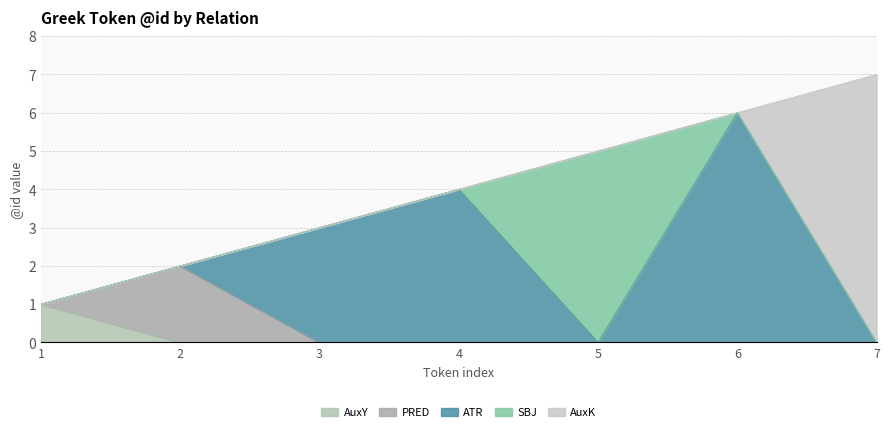

True or false: PRED and SBJ intersect in this chart.

False